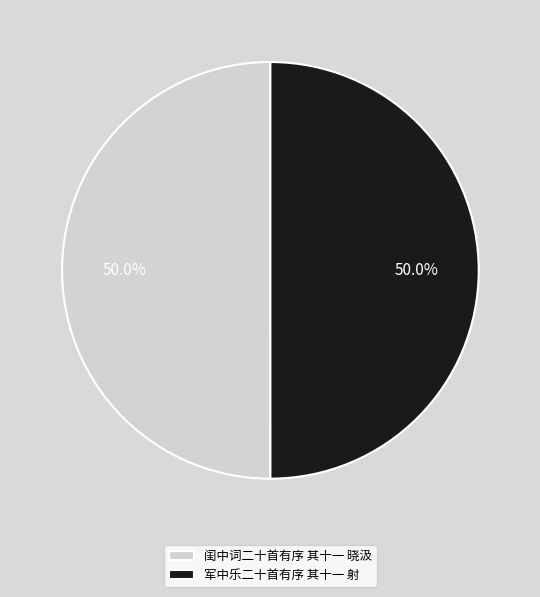

Is the sum of 军中乐二十首有序 其十一 射 and 闺中词二十首有序 其十一 晓汲 greater than half?

Yes